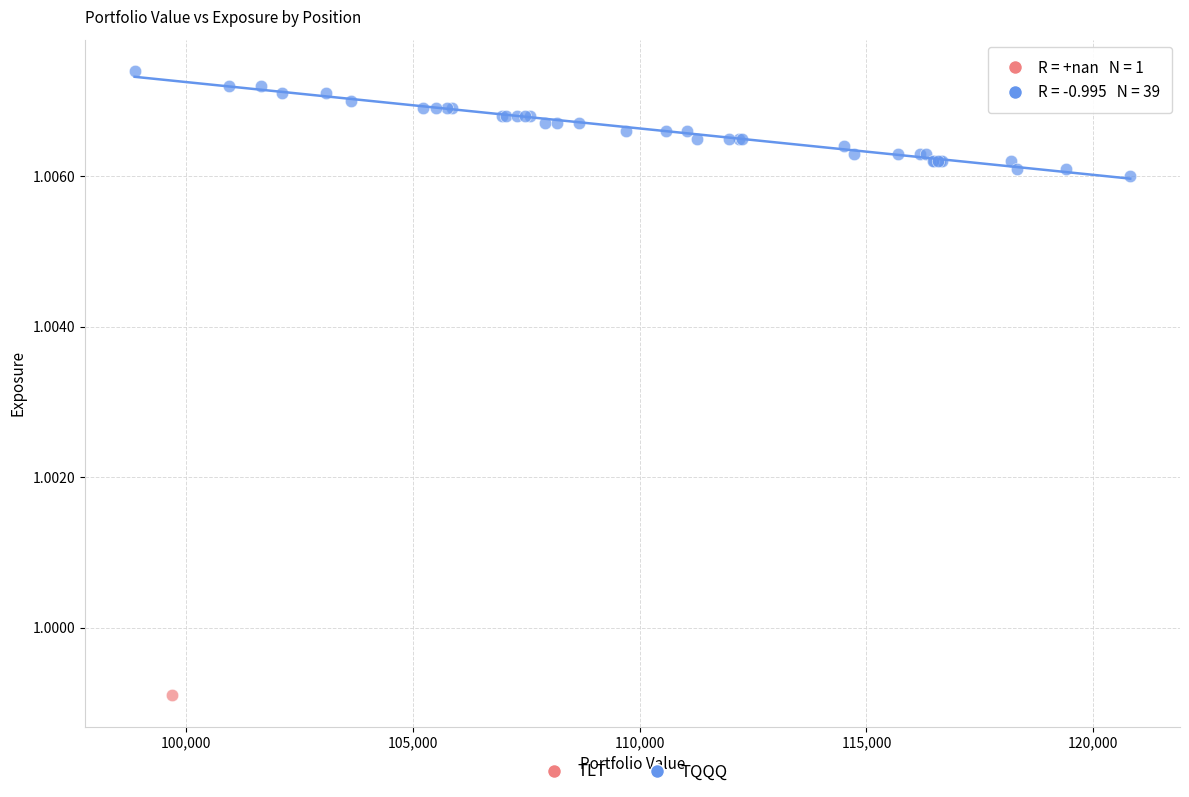

What are all the series names shown in the legend?

TLT, TQQQ